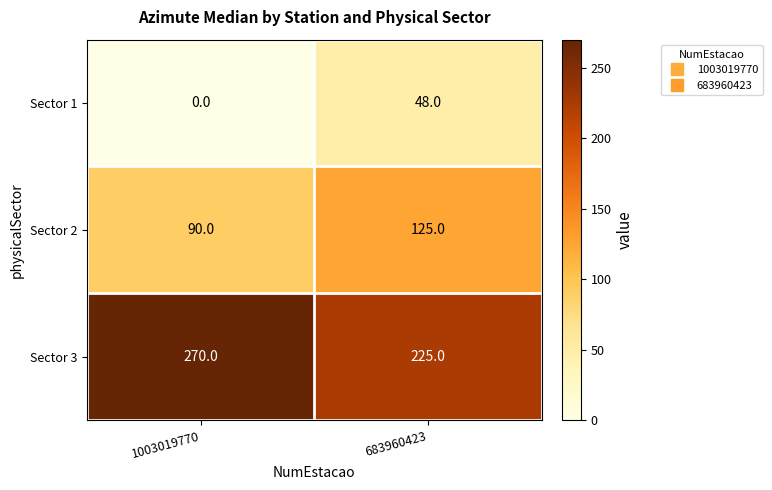

Where is Sector 2 nearest to the value 107?

1003019770